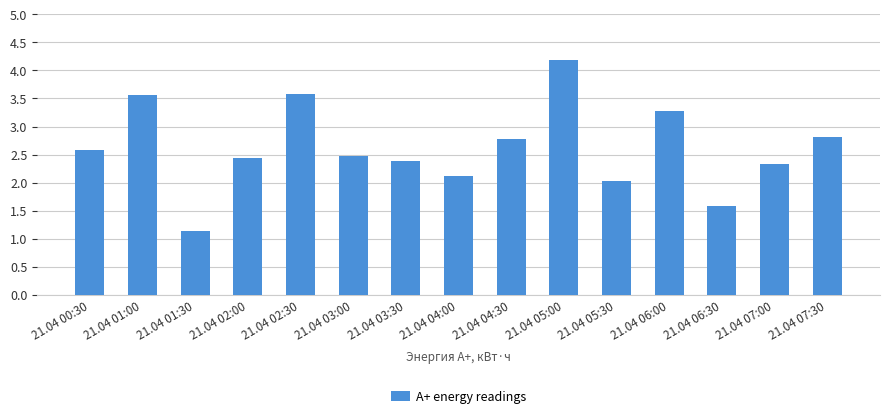

What is the ratio of the value at 21.04 05:30 to the value at 21.04 06:30?

1.3